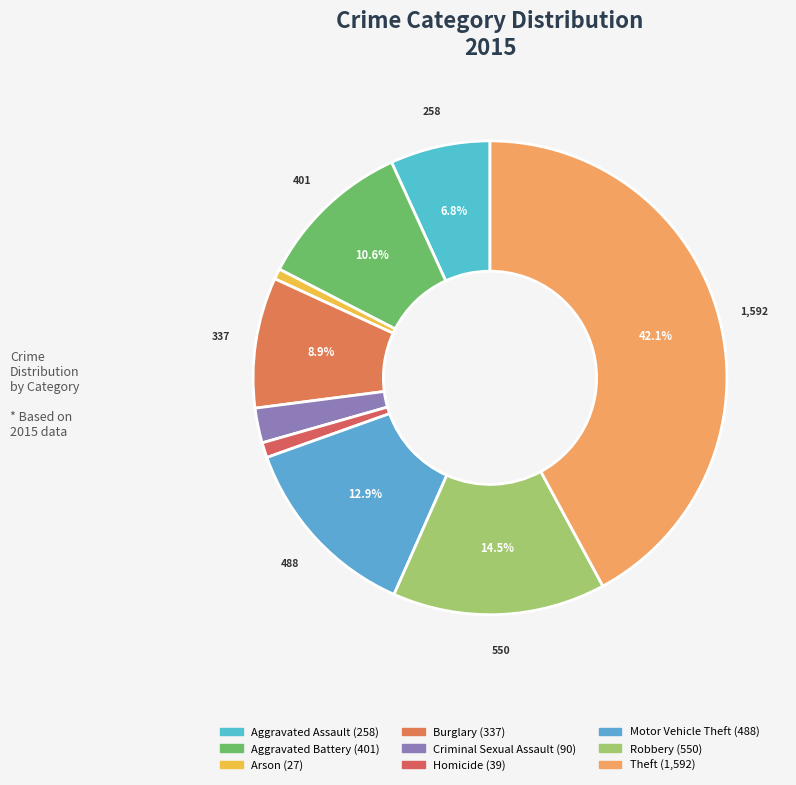

To the nearest percent, what is the difference between the largest and smallest slice percentages?

41%